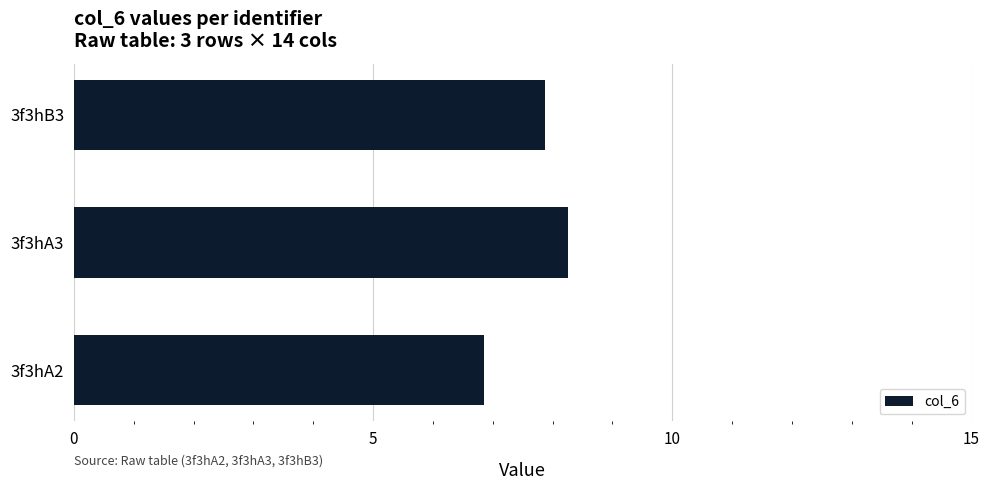

How many values are below 7?

1